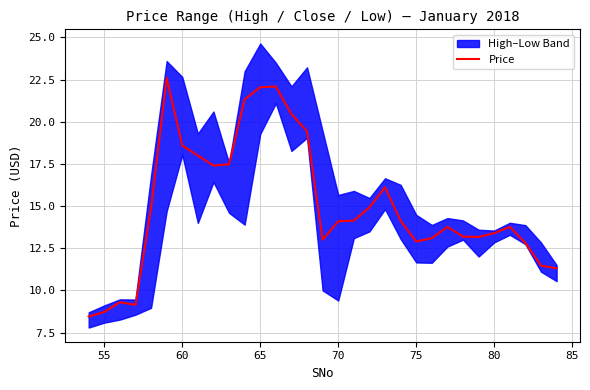

The chart shows a value of 8.1 at 19. True or false?

False